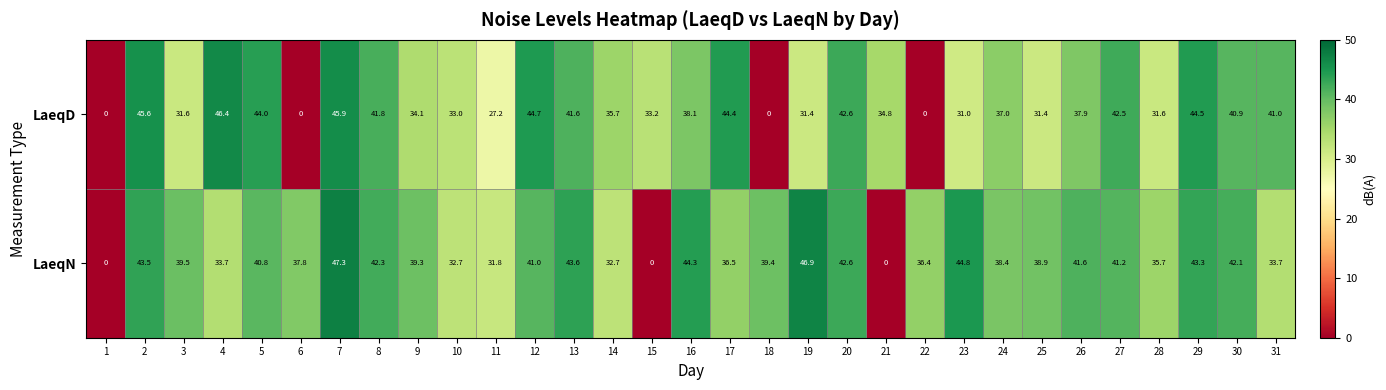

Which label corresponds to the largest value in the chart?

7